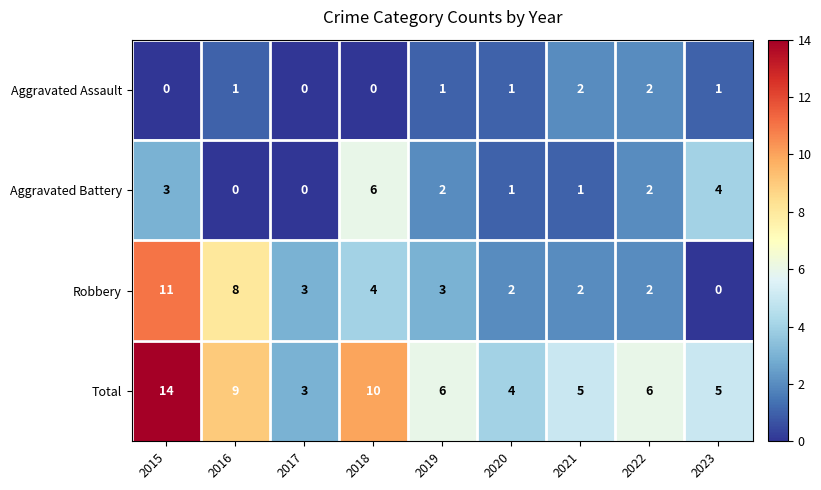

Is it true that Aggravated Assault equals 2 at 2022?

True